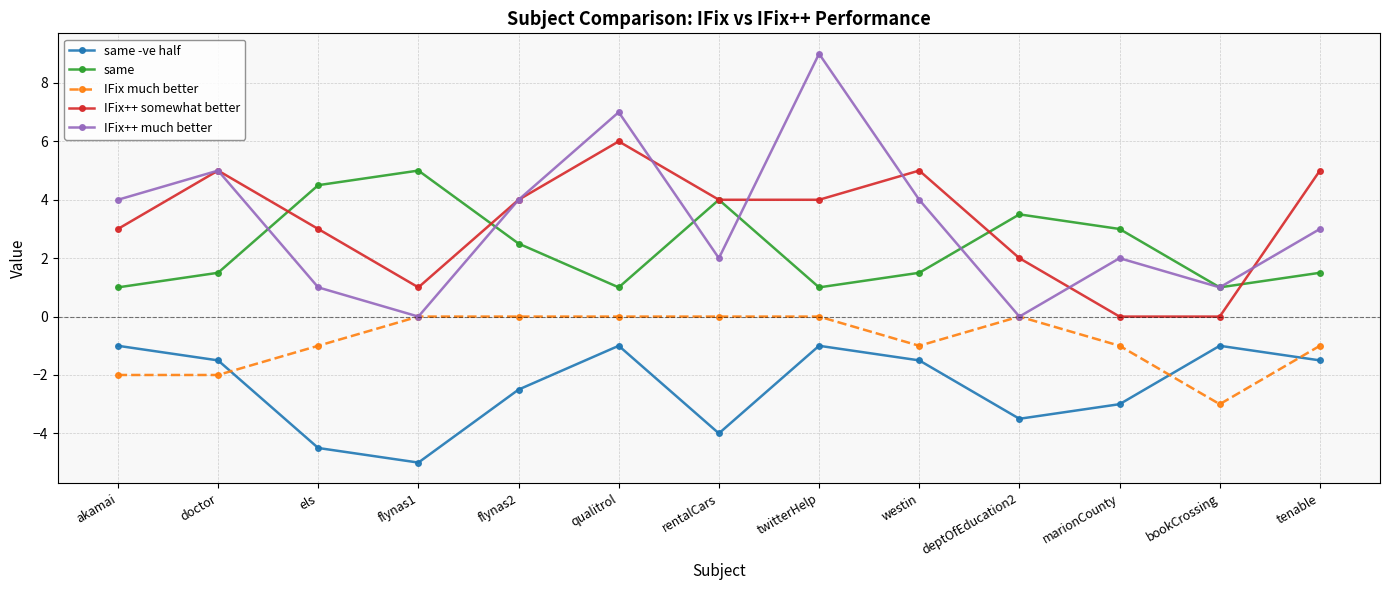

Where does the IFix++ much better series first go above 3?

akamai